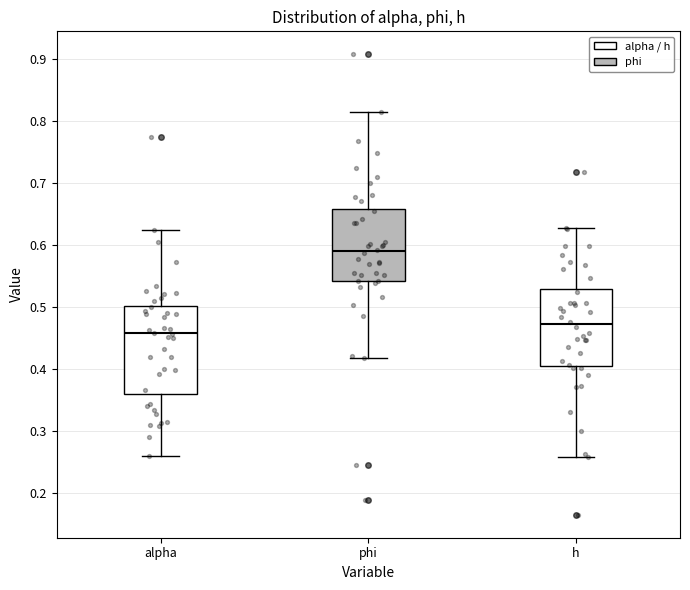

Where does the lower whisker of the box for h end on the y-axis? The values are not printed on the chart, so give them approximately, as read against the axis.

0.26